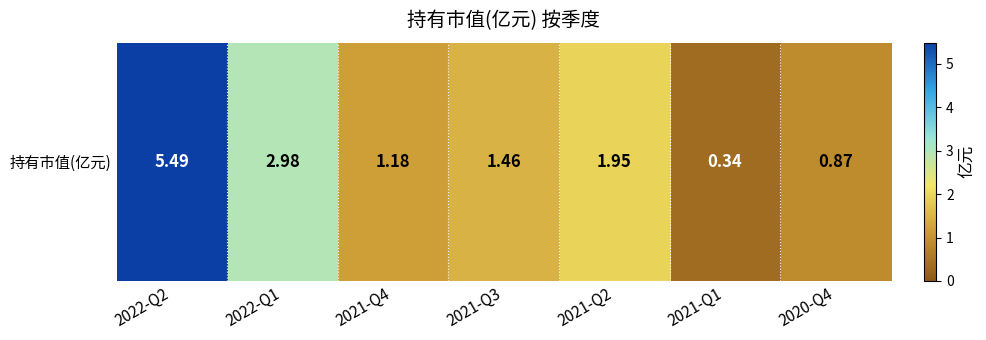

List the labels in order of value, largest first.

2022-Q2, 2022-Q1, 2021-Q2, 2021-Q3, 2021-Q4, 2020-Q4, 2021-Q1